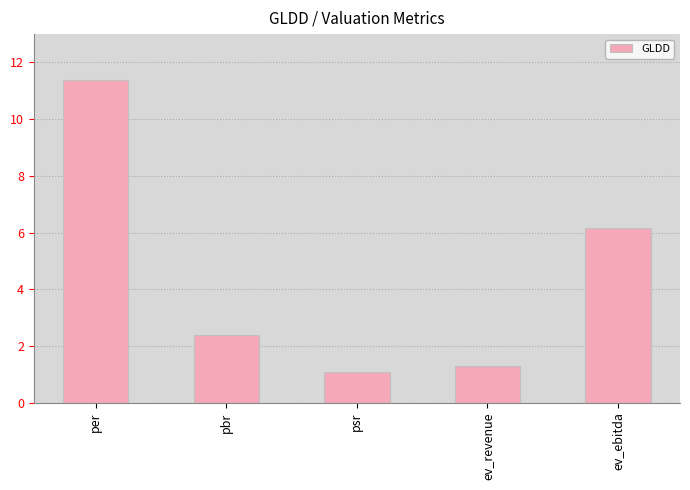

How many series are shown in this chart?

1